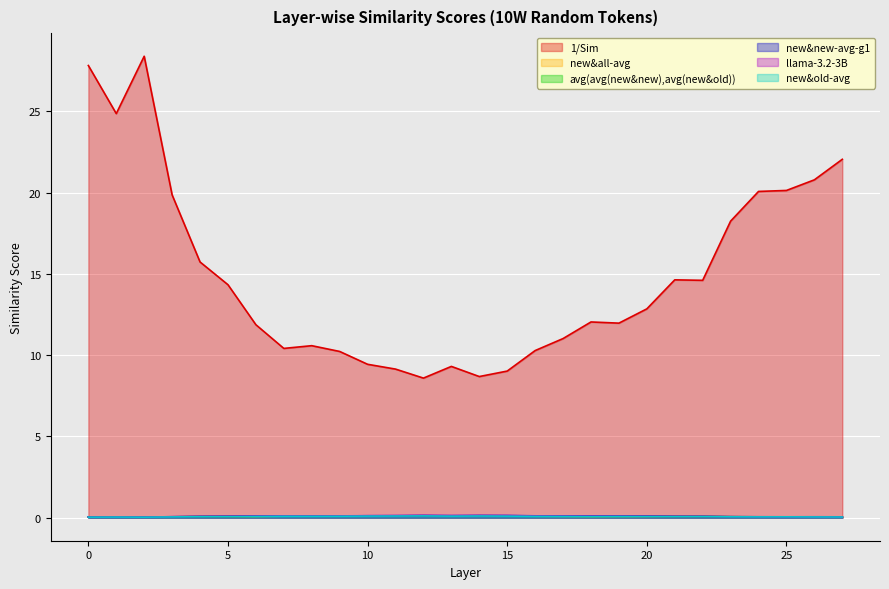

Is the value of avg(avg(new&new),avg(new&old)) at 7 greater than the value of 1/Sim at 5?

No